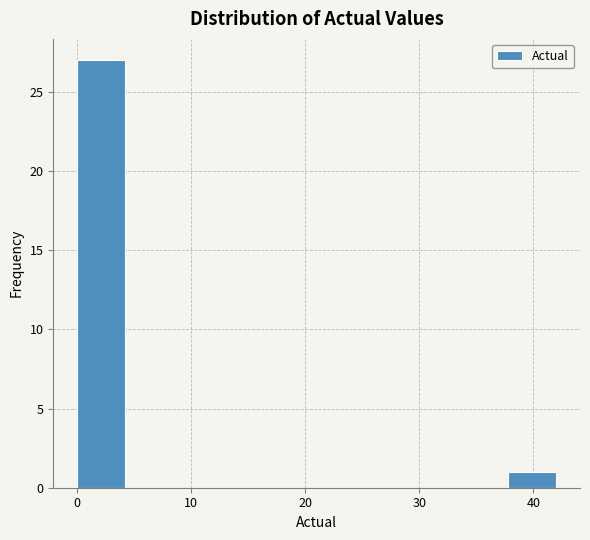

What is the height of the bar covering 37.8 to 42.0 on the x-axis? Neither the bar edges nor the heights are printed on the chart, so give them approximately, as read against the axes.

1